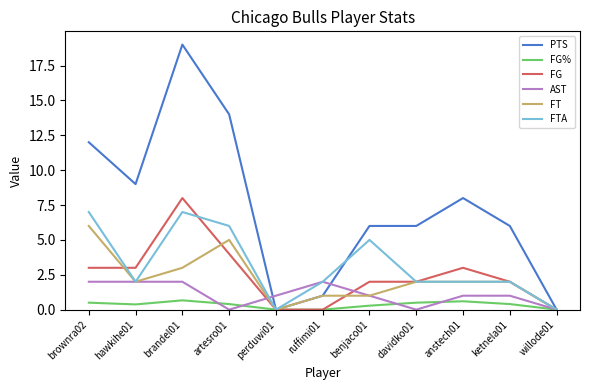

Which series has the widest spread of values?

PTS